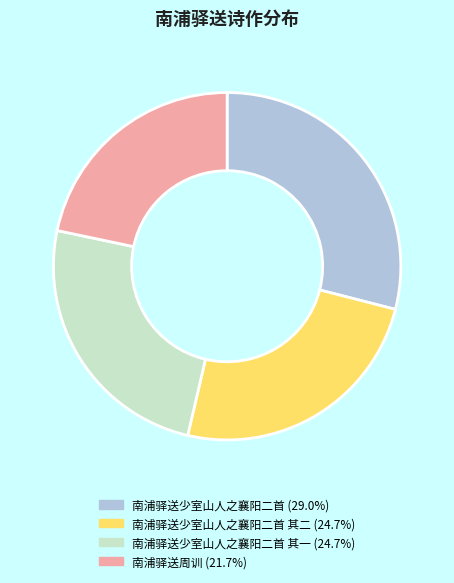

Is there any slice that represents more than half of the pie?

No